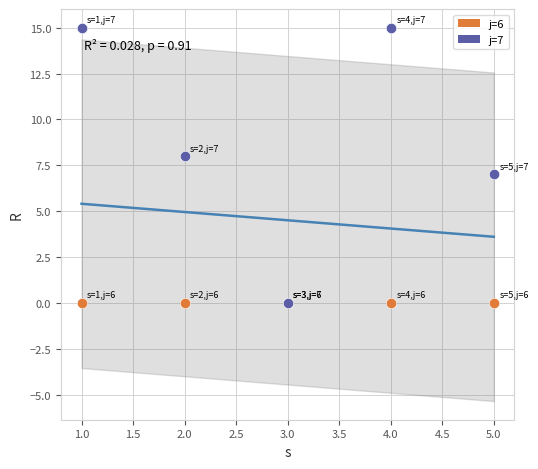

What are all the series names shown in the legend?

j=6, j=7